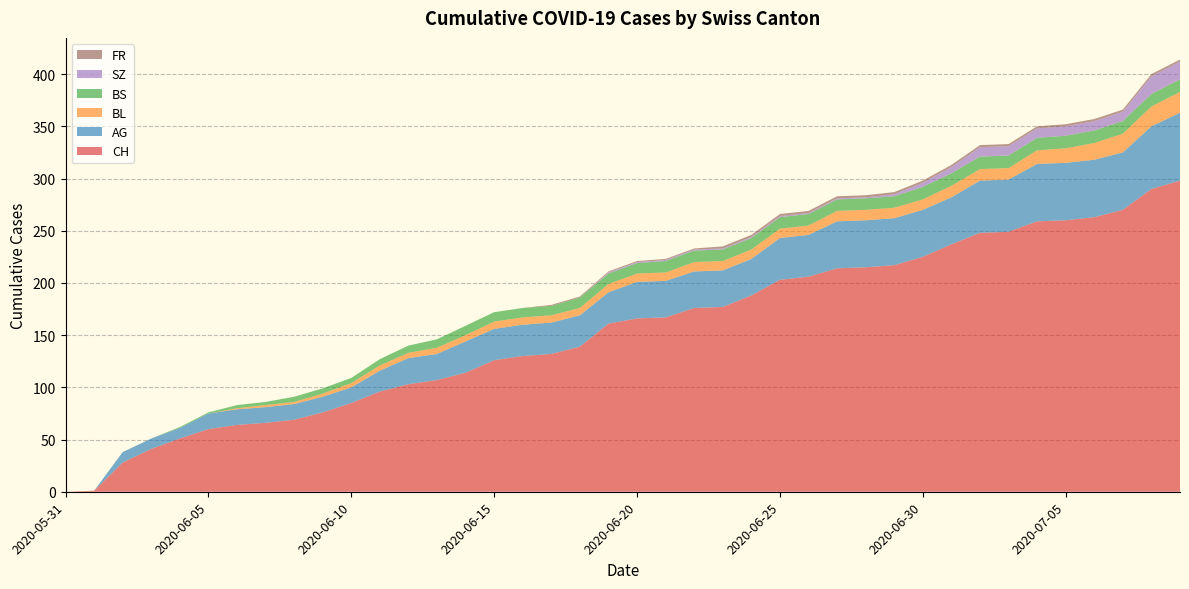

Reading left to right, extract all data points from this chart.

CH: 2020-05-31=0	2020-06-01=1	2020-06-02=28	2020-06-03=41	2020-06-04=51	2020-06-05=60	2020-06-06=64	2020-06-07=66	2020-06-08=69	2020-06-09=76	2020-06-10=85	2020-06-11=96	2020-06-12=103	2020-06-13=107	2020-06-14=114	2020-06-15=126	2020-06-16=130	2020-06-17=132	2020-06-18=139	2020-06-19=161	2020-06-20=166	2020-06-21=167	2020-06-22=176	2020-06-23=177	2020-06-24=188	2020-06-25=203	2020-06-26=206	2020-06-27=214	2020-06-28=215	2020-06-29=217	2020-06-30=225	2020-07-01=237	2020-07-02=248	2020-07-03=249	2020-07-04=259	2020-07-05=260	2020-07-06=263	2020-07-07=270	2020-07-08=290	2020-07-09=298
AG: 2020-05-31=0	2020-06-01=0	2020-06-02=10	2020-06-03=10	2020-06-04=10	2020-06-05=15	2020-06-06=15	2020-06-07=15	2020-06-08=15	2020-06-09=15	2020-06-10=15	2020-06-11=20	2020-06-12=25	2020-06-13=25	2020-06-14=30	2020-06-15=30	2020-06-16=30	2020-06-17=30	2020-06-18=30	2020-06-19=30	2020-06-20=35	2020-06-21=35	2020-06-22=35	2020-06-23=35	2020-06-24=35	2020-06-25=40	2020-06-26=40	2020-06-27=45	2020-06-28=45	2020-06-29=45	2020-06-30=45	2020-07-01=45	2020-07-02=50	2020-07-03=50	2020-07-04=55	2020-07-05=55	2020-07-06=55	2020-07-07=55	2020-07-08=60	2020-07-09=65
BL: 2020-05-31=0	2020-06-01=0	2020-06-02=0	2020-06-03=0	2020-06-04=0	2020-06-05=0	2020-06-06=1	2020-06-07=2	2020-06-08=2	2020-06-09=3	2020-06-10=4	2020-06-11=5	2020-06-12=5	2020-06-13=6	2020-06-14=6	2020-06-15=7	2020-06-16=7	2020-06-17=7	2020-06-18=7	2020-06-19=8	2020-06-20=8	2020-06-21=8	2020-06-22=9	2020-06-23=9	2020-06-24=9	2020-06-25=9	2020-06-26=9	2020-06-27=10	2020-06-28=10	2020-06-29=10	2020-06-30=10	2020-07-01=11	2020-07-02=11	2020-07-03=11	2020-07-04=13	2020-07-05=14	2020-07-06=16	2020-07-07=18	2020-07-08=19	2020-07-09=20
BS: 2020-05-31=0	2020-06-01=0	2020-06-02=0	2020-06-03=0	2020-06-04=1	2020-06-05=1	2020-06-06=3	2020-06-07=3	2020-06-08=5	2020-06-09=5	2020-06-10=5	2020-06-11=6	2020-06-12=7	2020-06-13=8	2020-06-14=9	2020-06-15=9	2020-06-16=9	2020-06-17=9	2020-06-18=10	2020-06-19=10	2020-06-20=10	2020-06-21=11	2020-06-22=11	2020-06-23=11	2020-06-24=11	2020-06-25=11	2020-06-26=11	2020-06-27=11	2020-06-28=11	2020-06-29=11	2020-06-30=12	2020-07-01=12	2020-07-02=12	2020-07-03=12	2020-07-04=12	2020-07-05=12	2020-07-06=12	2020-07-07=12	2020-07-08=12	2020-07-09=12
SZ: 2020-05-31=0	2020-06-01=0	2020-06-02=0	2020-06-03=0	2020-06-04=0	2020-06-05=0	2020-06-06=0	2020-06-07=0	2020-06-08=0	2020-06-09=0	2020-06-10=0	2020-06-11=0	2020-06-12=0	2020-06-13=0	2020-06-14=0	2020-06-15=0	2020-06-16=0	2020-06-17=0	2020-06-18=0	2020-06-19=1	2020-06-20=1	2020-06-21=1	2020-06-22=1	2020-06-23=1	2020-06-24=1	2020-06-25=1	2020-06-26=1	2020-06-27=1	2020-06-28=1	2020-06-29=2	2020-06-30=4	2020-07-01=6	2020-07-02=9	2020-07-03=9	2020-07-04=9	2020-07-05=9	2020-07-06=9	2020-07-07=9	2020-07-08=17	2020-07-09=17
FR: 2020-05-31=0	2020-06-01=0	2020-06-02=0	2020-06-03=0	2020-06-04=0	2020-06-05=0	2020-06-06=0	2020-06-07=0	2020-06-08=0	2020-06-09=0	2020-06-10=0	2020-06-11=0	2020-06-12=0	2020-06-13=0	2020-06-14=0	2020-06-15=0	2020-06-16=0	2020-06-17=1	2020-06-18=1	2020-06-19=1	2020-06-20=1	2020-06-21=1	2020-06-22=1	2020-06-23=2	2020-06-24=2	2020-06-25=2	2020-06-26=2	2020-06-27=2	2020-06-28=2	2020-06-29=2	2020-06-30=2	2020-07-01=2	2020-07-02=2	2020-07-03=2	2020-07-04=2	2020-07-05=2	2020-07-06=2	2020-07-07=2	2020-07-08=2	2020-07-09=2